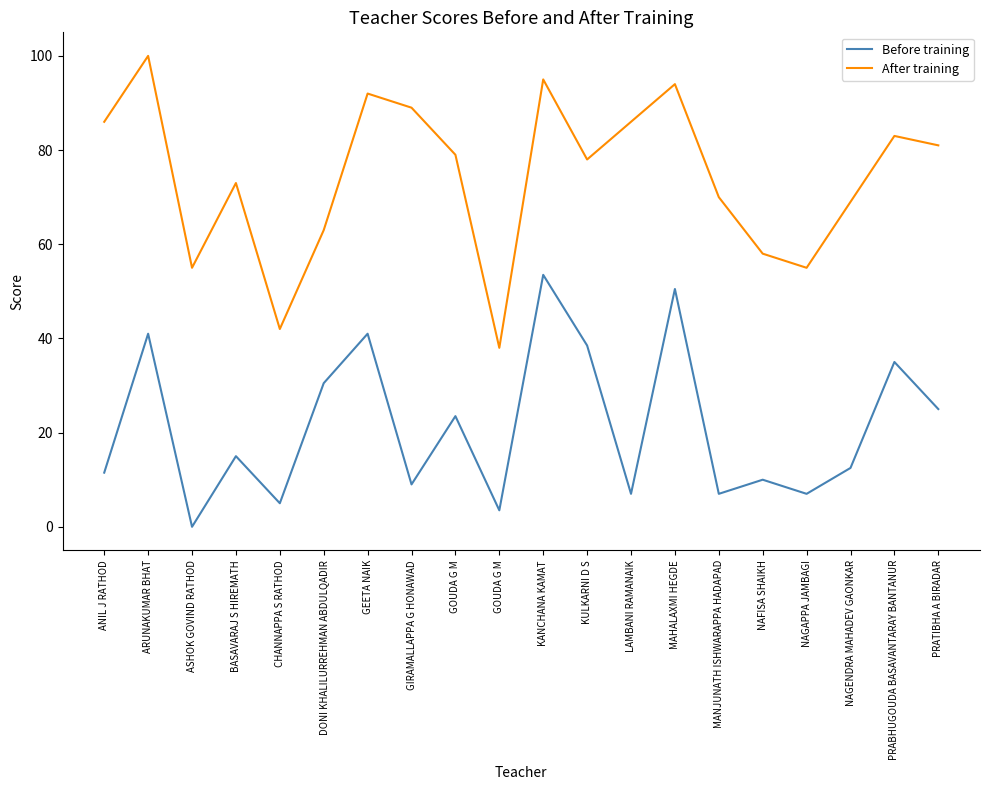

What is the spread (max minus min) of values at PRABHUGOUDA BASAVANTARAY BANTANUR?

48.0